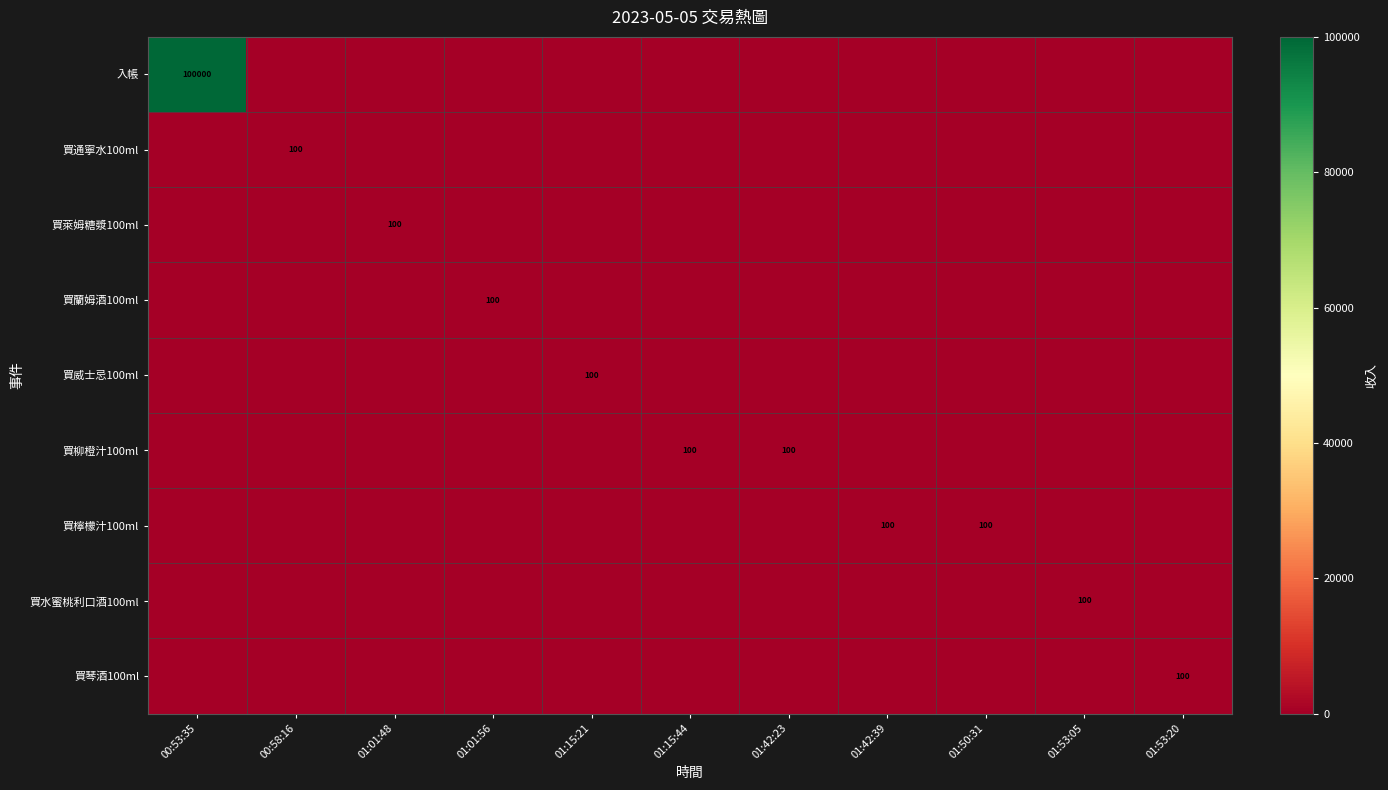

What is the total value across all series at 01:42:39?

100